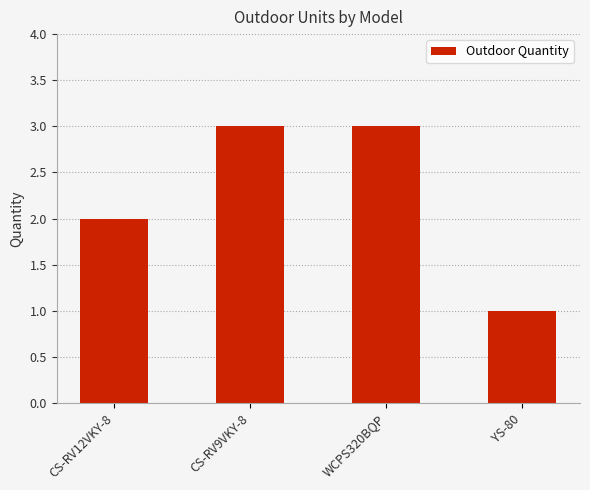

What is the maximum value shown in the chart?

3